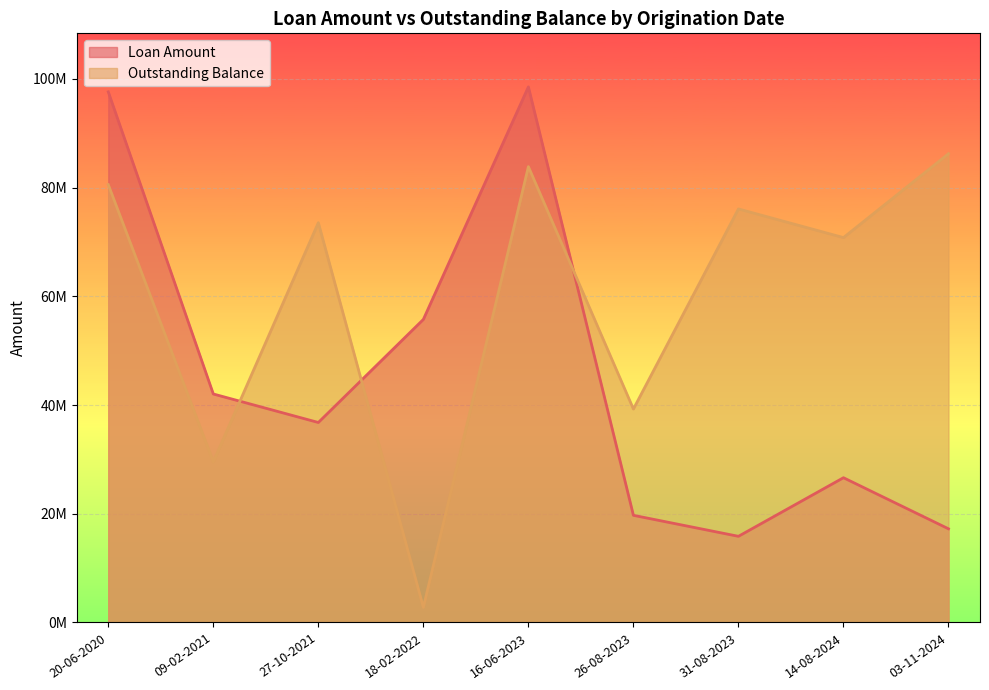

What are all the series names shown in the legend?

Loan Amount, Outstanding Balance